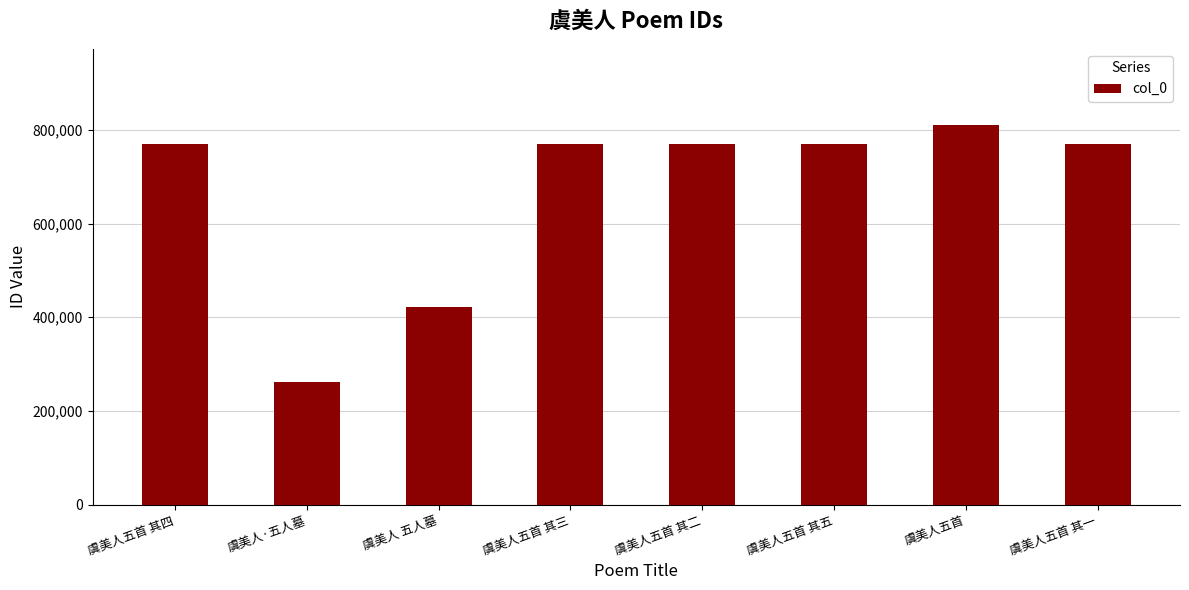

What is the smallest value displayed?

261971